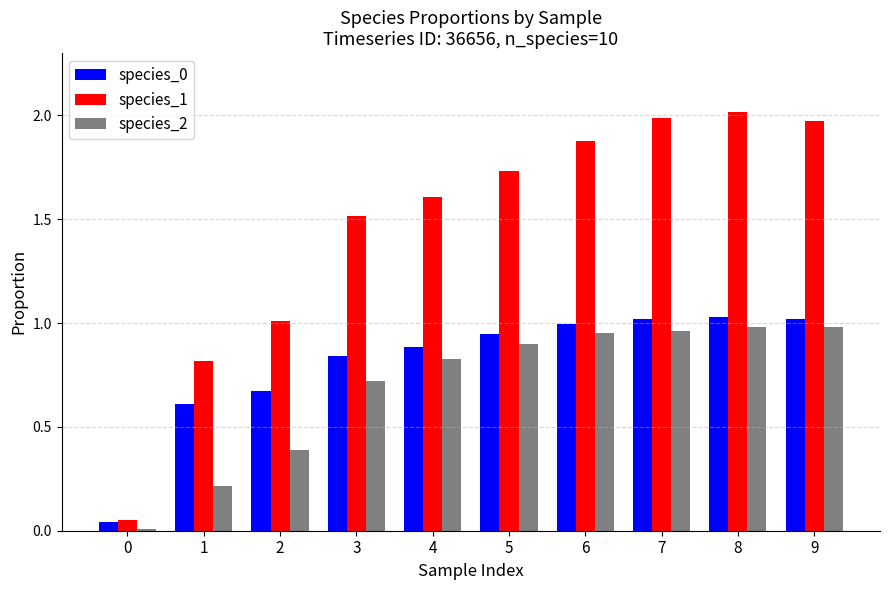

Does the chart contain any negative values?

No